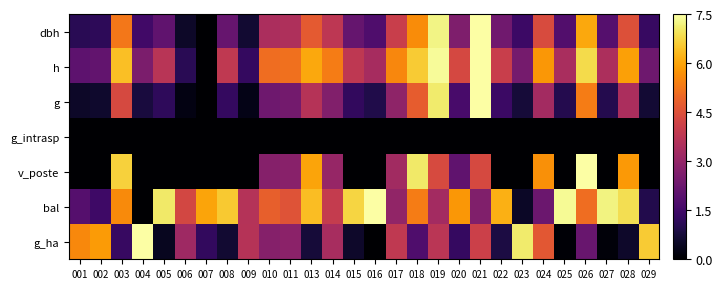

Which category has the lowest value across all series?

007